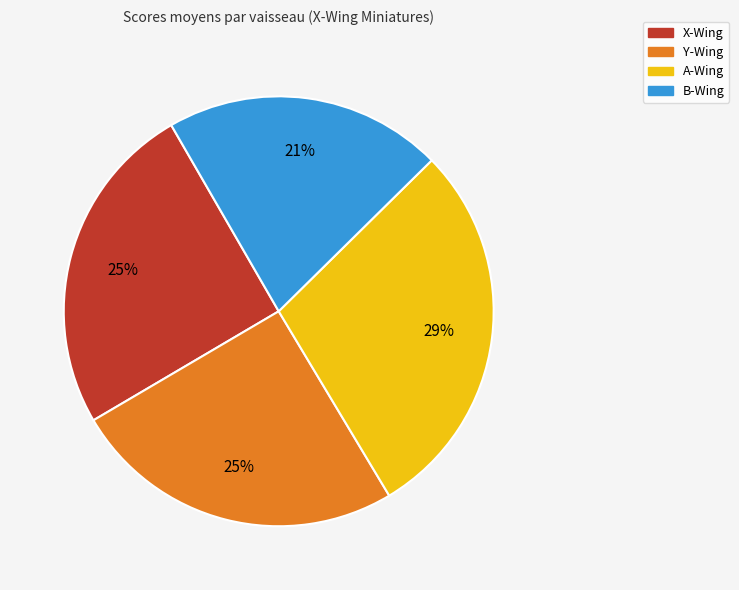

To the nearest percent, what is the difference between the largest and smallest slice percentages?

8%